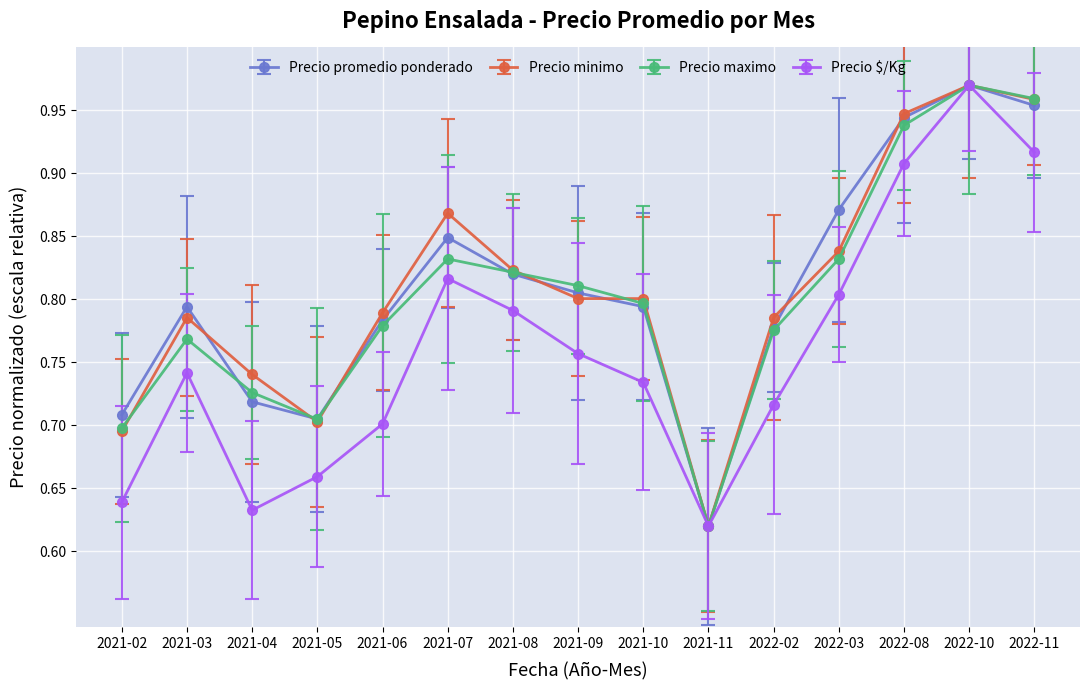

Which category has the highest value across all series?

2022-10